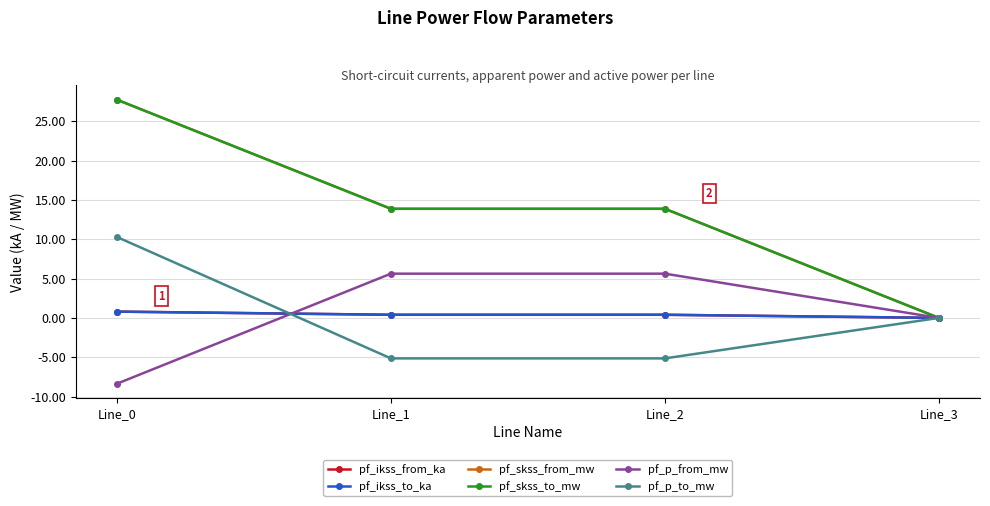

Reading right to left, transcribe all the data shown in this chart.

pf_ikss_from_ka: Line_3=0.0	Line_2=0.4	Line_1=0.4	Line_0=0.8
pf_ikss_to_ka: Line_3=0.0	Line_2=0.4	Line_1=0.4	Line_0=0.8
pf_skss_from_mw: Line_3=0.0	Line_2=13.9	Line_1=13.9	Line_0=27.8
pf_skss_to_mw: Line_3=0.0	Line_2=13.9	Line_1=13.9	Line_0=27.8
pf_p_from_mw: Line_3=0.0	Line_2=5.6	Line_1=5.6	Line_0=-8.4
pf_p_to_mw: Line_3=0.0	Line_2=-5.1	Line_1=-5.1	Line_0=10.3